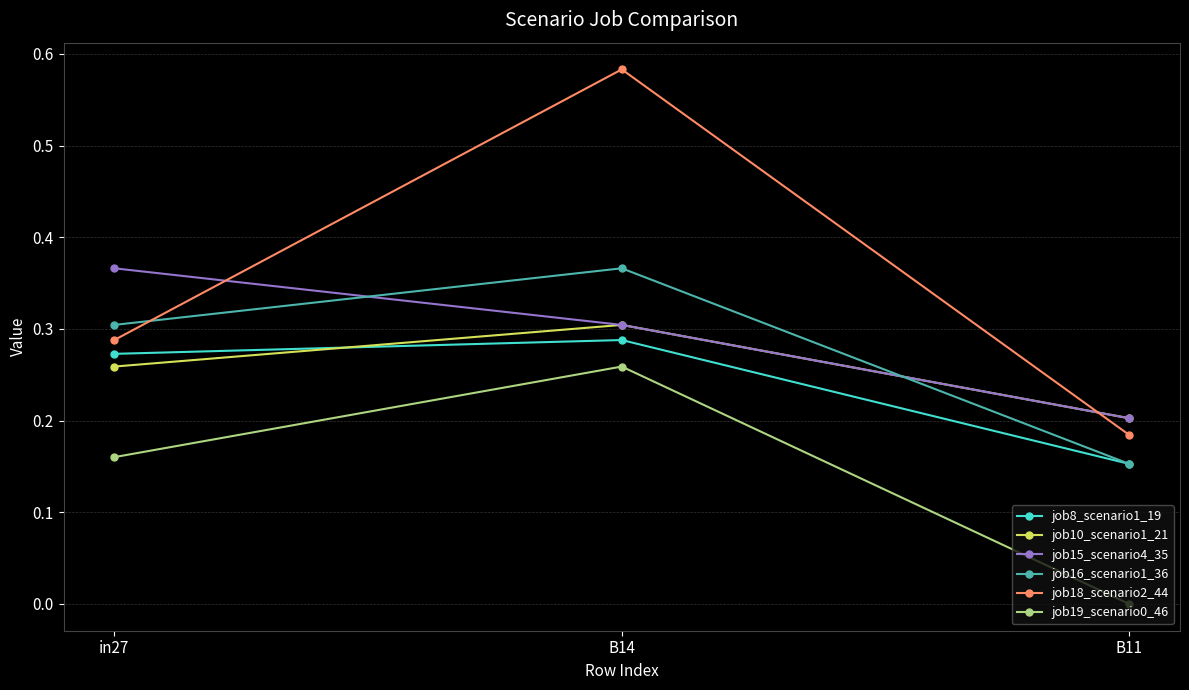

Is the value of job19_scenario0_46 at B14 greater than the value of job18_scenario2_44 at in27?

No